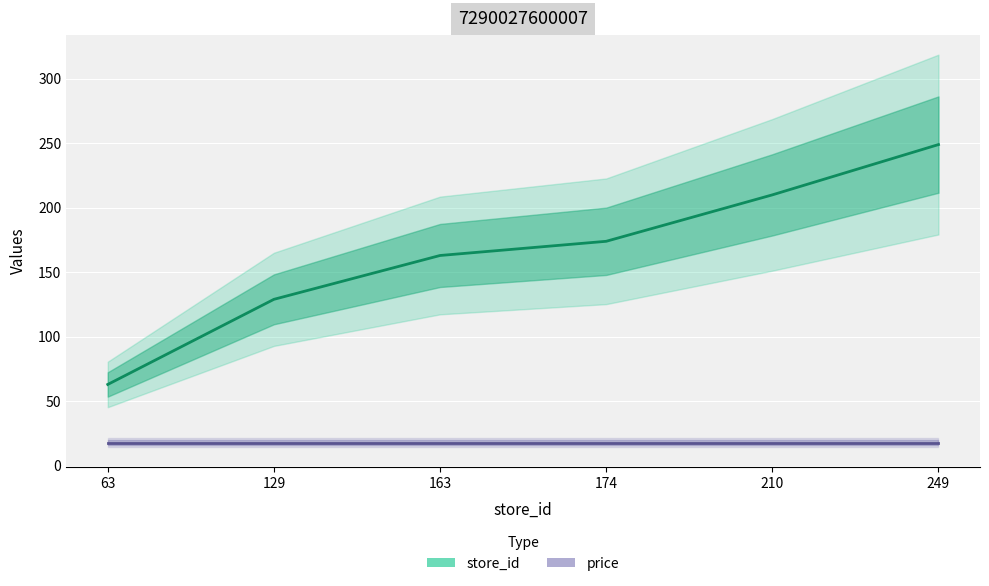

True or false: price and store_id intersect in this chart.

False